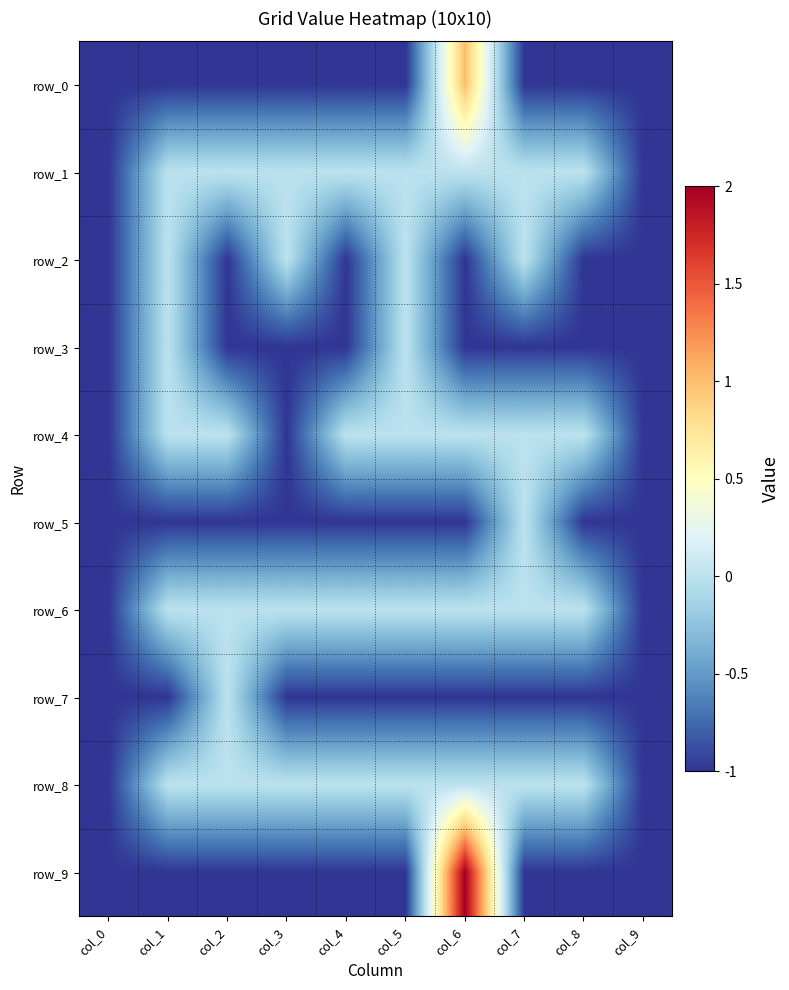

Between col_0 and col_9, which series saw the biggest shift?

row_0